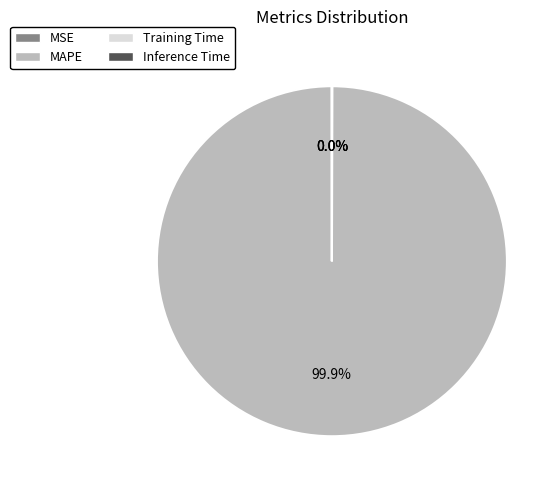

Which slice is the largest?

MAPE